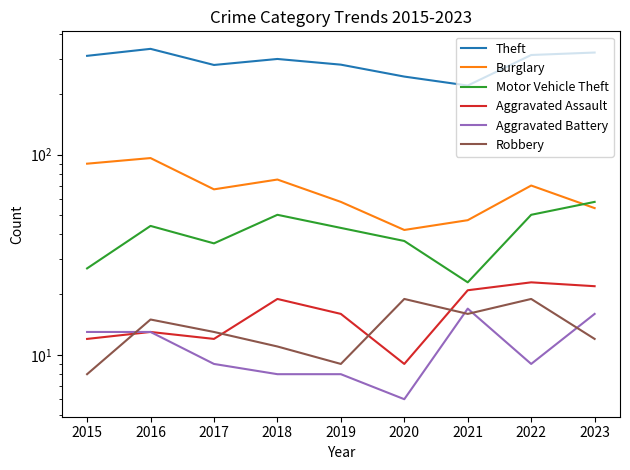

True or false: Aggravated Assault has more than 2 interior local peaks.

True